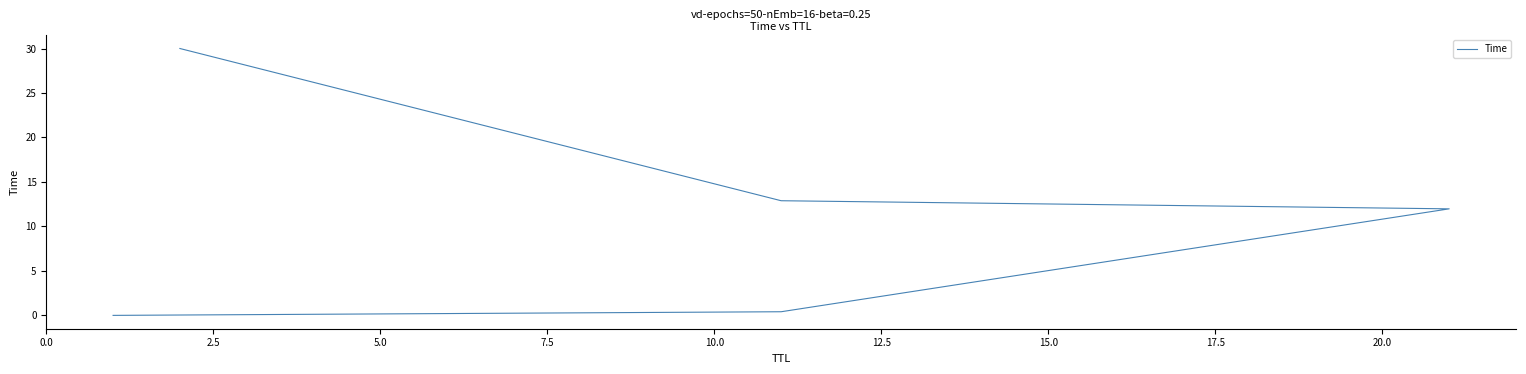

Which has a higher value, 2.5 or 10.0?

10.0